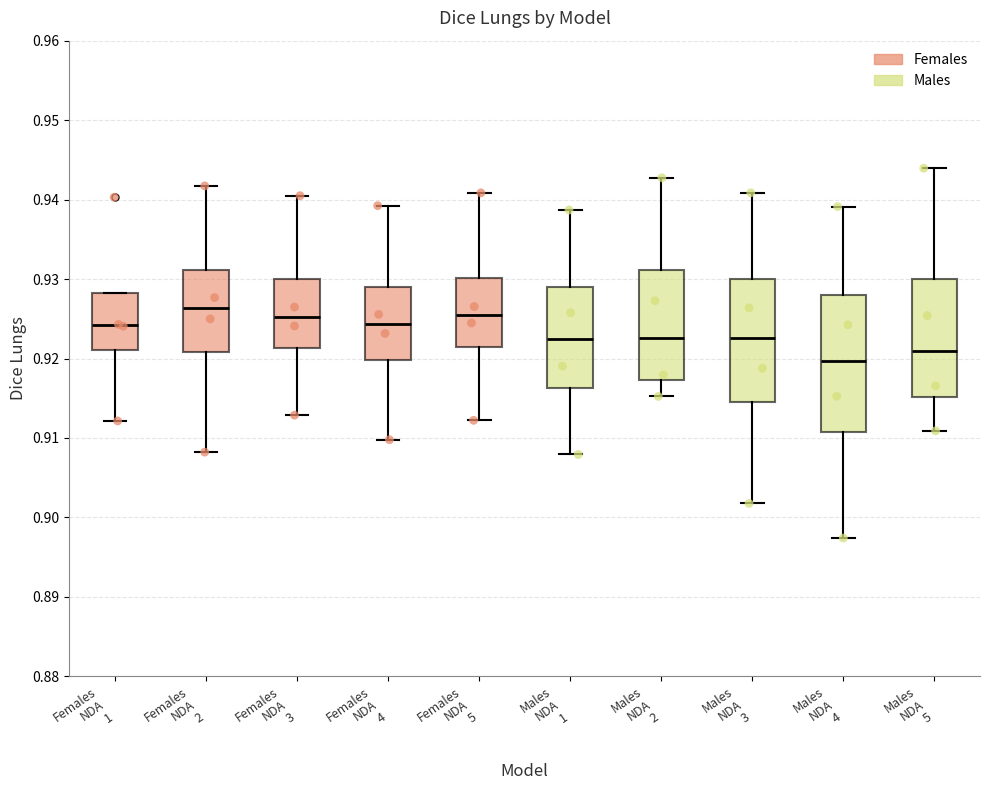

Which box is the tallest, from its lower edge to its upper edge?

Males NDA 4